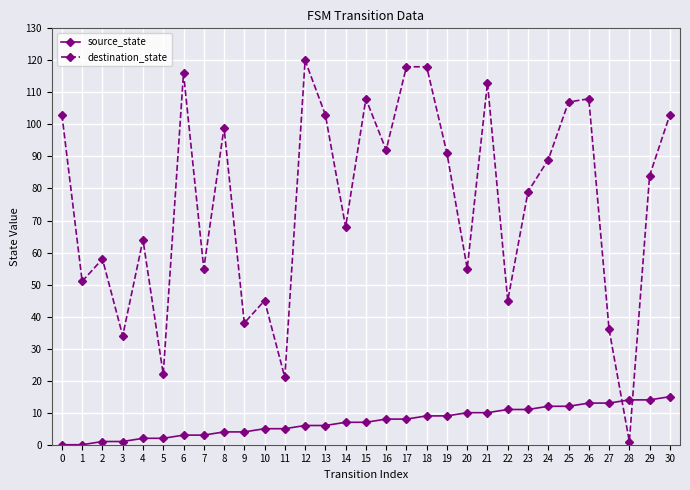

What is the total value across all series at 25?

119